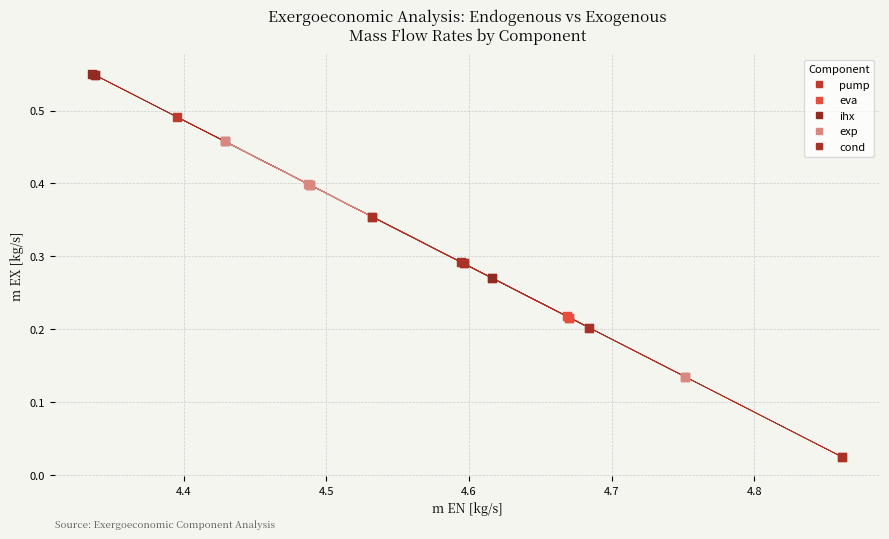

What are all the series names shown in the legend?

pump, eva, ihx, exp, cond